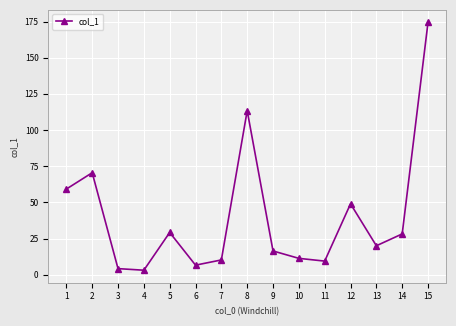

Reading right to left, extract all data points from this chart.

15=174.5	14=28.2	13=20.0	12=49.0	11=9.4	10=11.3	9=16.4	8=113.4	7=10.2	6=6.6	5=29.2	4=3.1	3=4.2	2=70.5	1=59.2